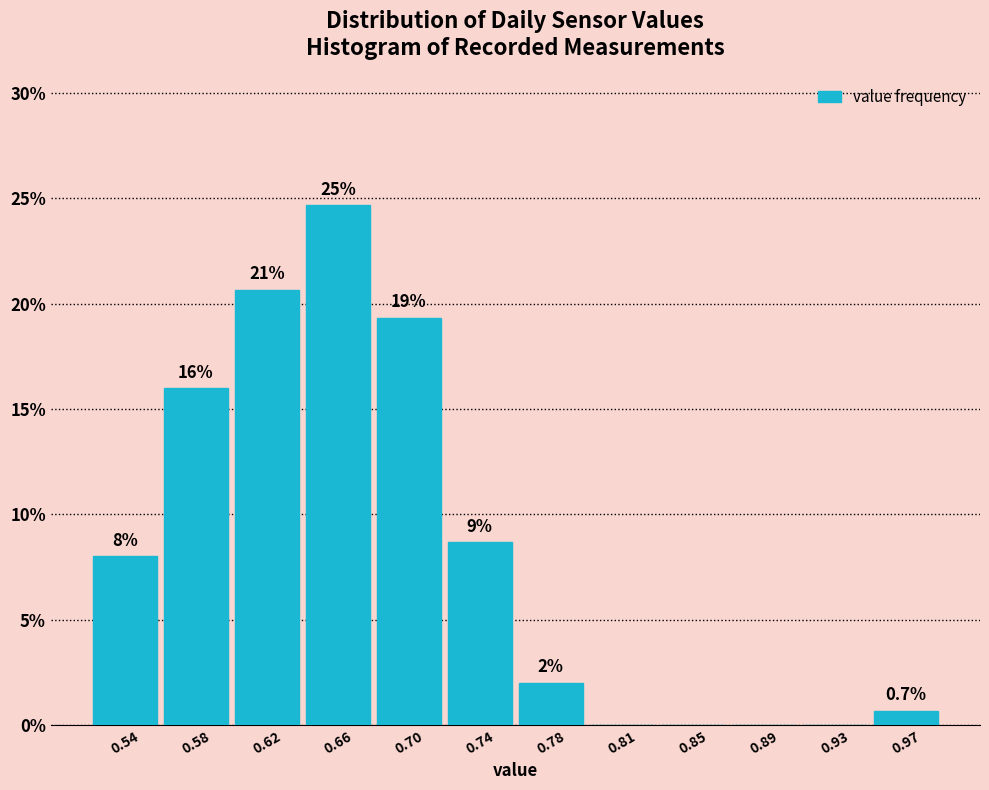

Reading left to right, extract all data points from this chart.

0.54=8.0	0.58=16.0	0.62=20.7	0.66=24.7	0.70=19.3	0.74=8.7	0.78=2.0	0.81=0.0	0.85=0.0	0.89=0.0	0.93=0.0	0.97=0.7